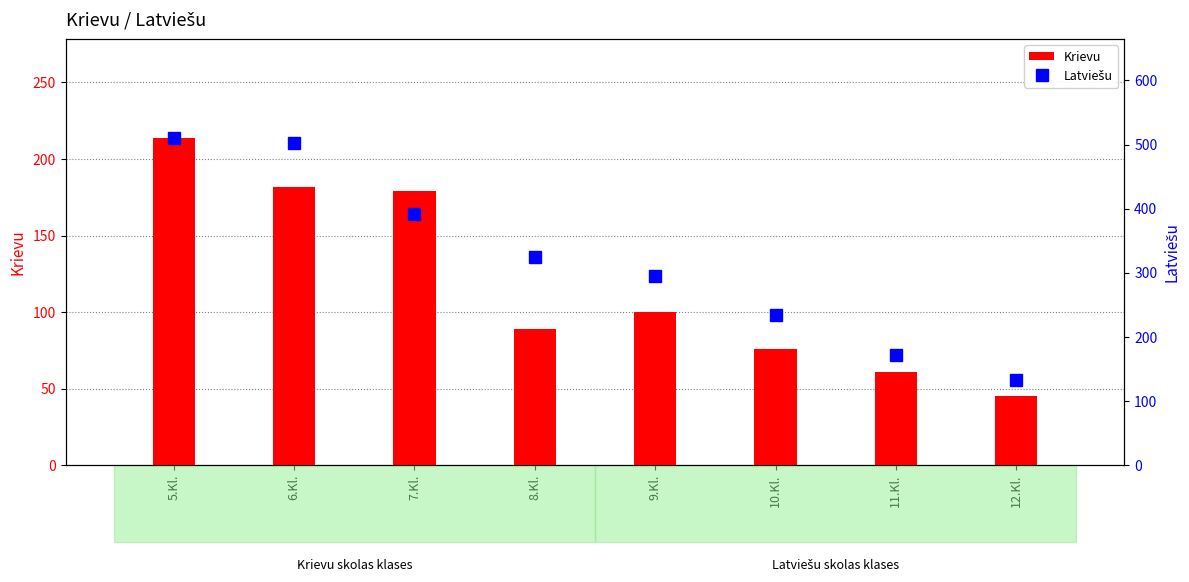

Is it true that Latviešu equals 707 at 6.Kl.?

False